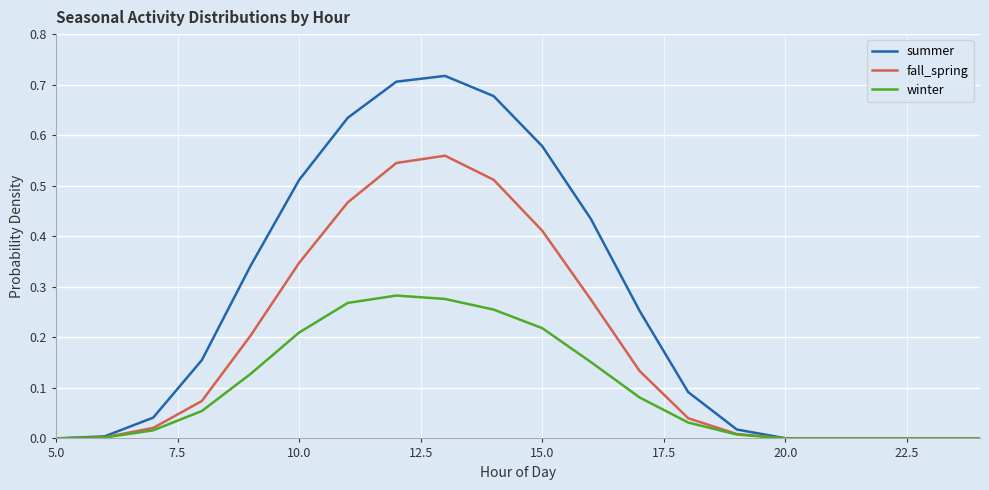

Which series has the largest total across all categories?

summer